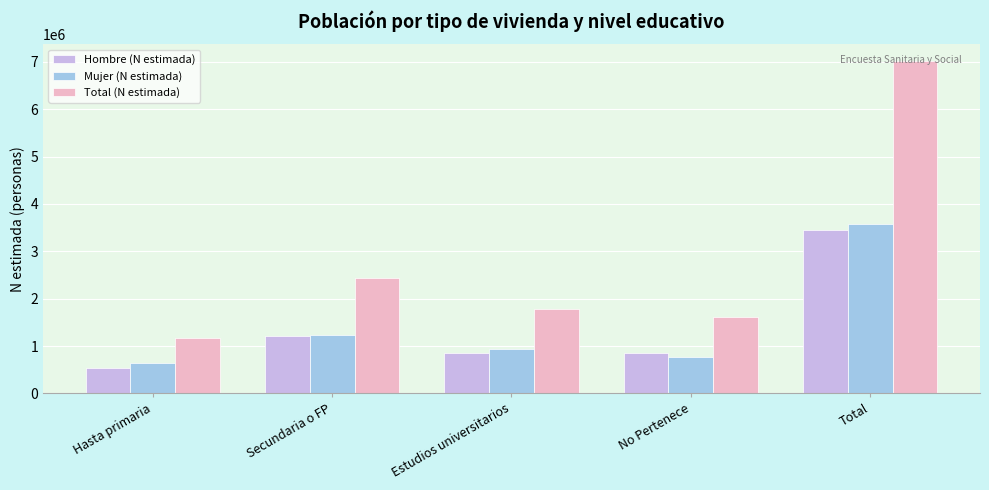

What is the difference between the second highest and minimum values in the Mujer (N estimada) series?

592968